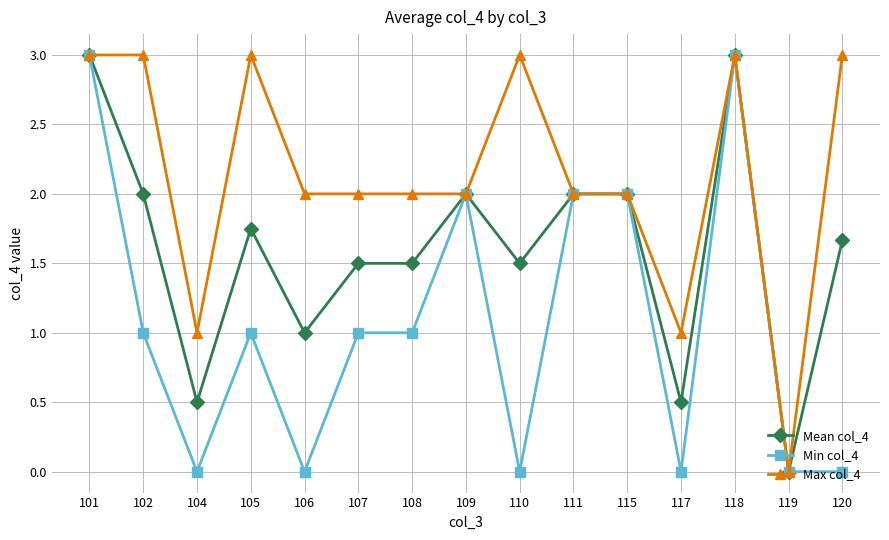

What is the value of the Min col_4 point at the 1st from the left?

3.0